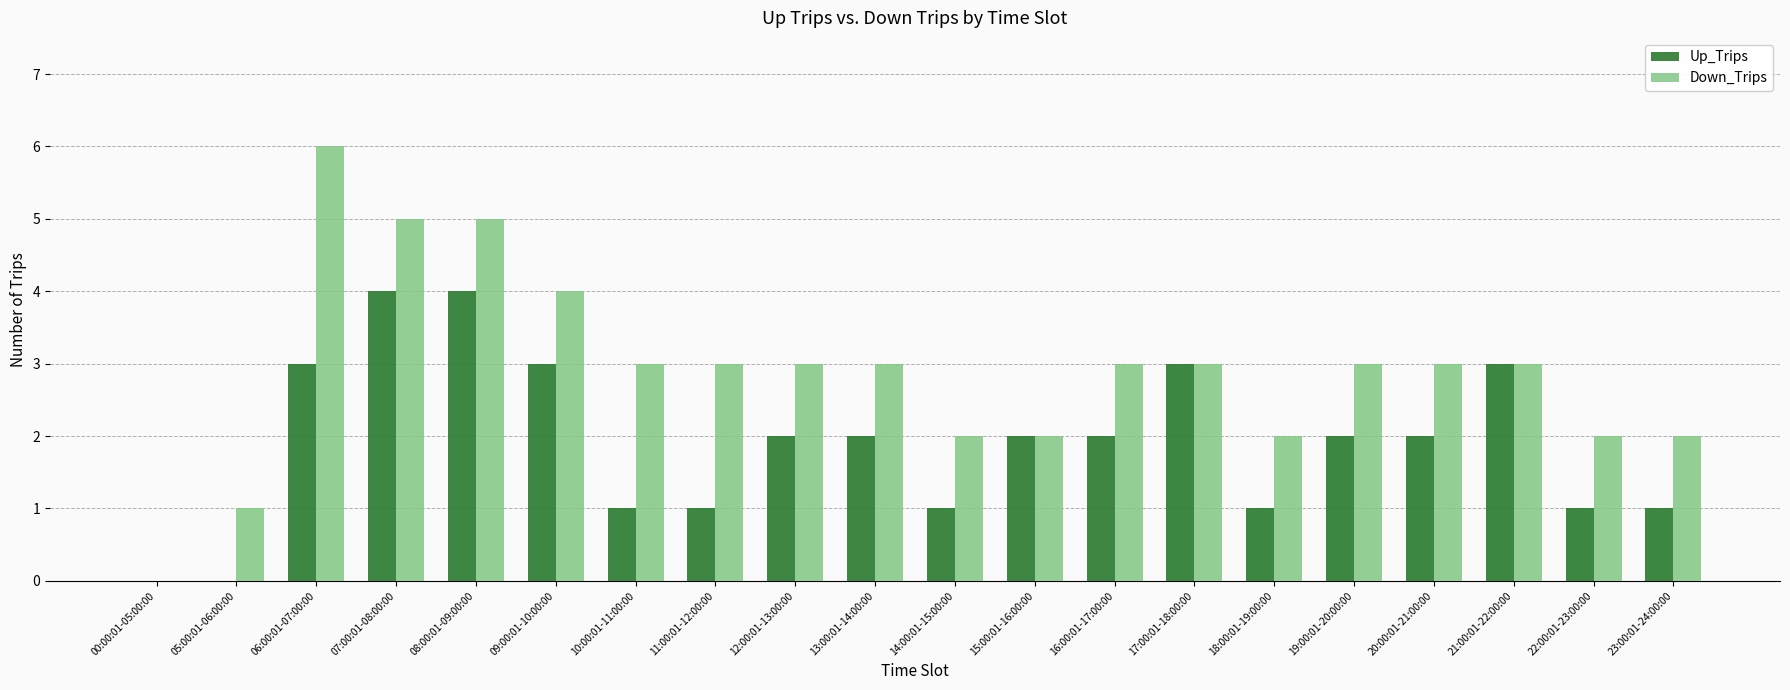

Which series has the largest total across all categories?

Down_Trips